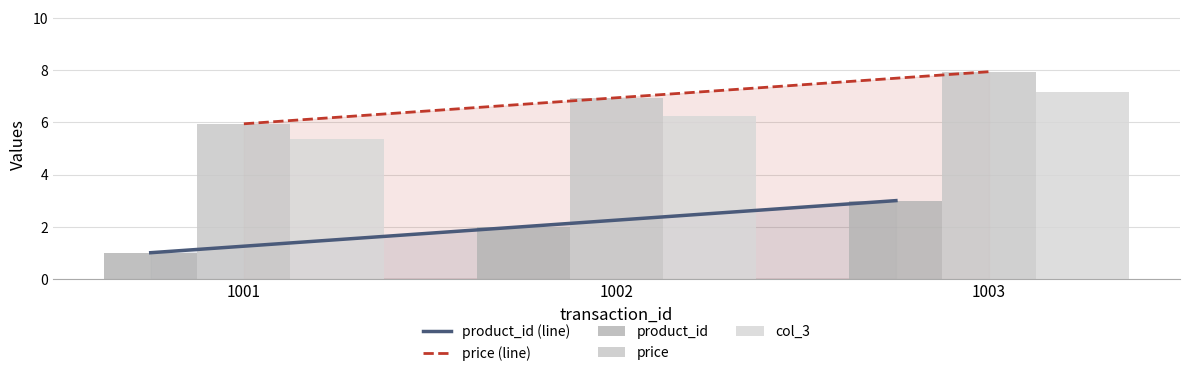

What is the difference between the maximum and minimum values in the product_id series?

2.0